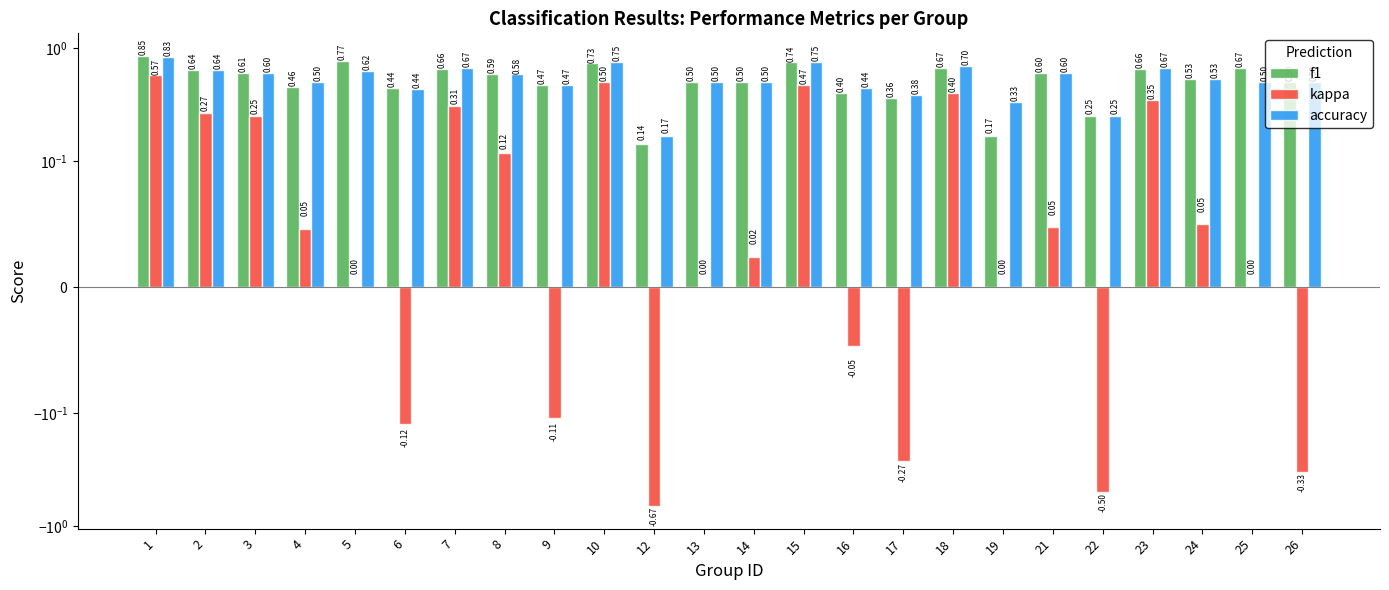

Reading right to left, list all the values displayed in this chart.

f1: 26=0.5	25=0.7	24=0.5	23=0.7	22=0.2	21=0.6	19=0.2	18=0.7	17=0.4	16=0.4	15=0.7	14=0.5	13=0.5	12=0.1	10=0.7	9=0.5	8=0.6	7=0.7	6=0.4	5=0.8	4=0.5	3=0.6	2=0.6	1=0.9
kappa: 26=-0.3	25=0.0	24=0.0	23=0.3	22=-0.5	21=0.0	19=0.0	18=0.4	17=-0.3	16=-0.0	15=0.5	14=0.0	13=0.0	12=-0.7	10=0.5	9=-0.1	8=0.1	7=0.3	6=-0.1	5=0.0	4=0.0	3=0.2	2=0.3	1=0.6
accuracy: 26=0.5	25=0.5	24=0.5	23=0.7	22=0.2	21=0.6	19=0.3	18=0.7	17=0.4	16=0.4	15=0.8	14=0.5	13=0.5	12=0.2	10=0.8	9=0.5	8=0.6	7=0.7	6=0.4	5=0.6	4=0.5	3=0.6	2=0.6	1=0.8